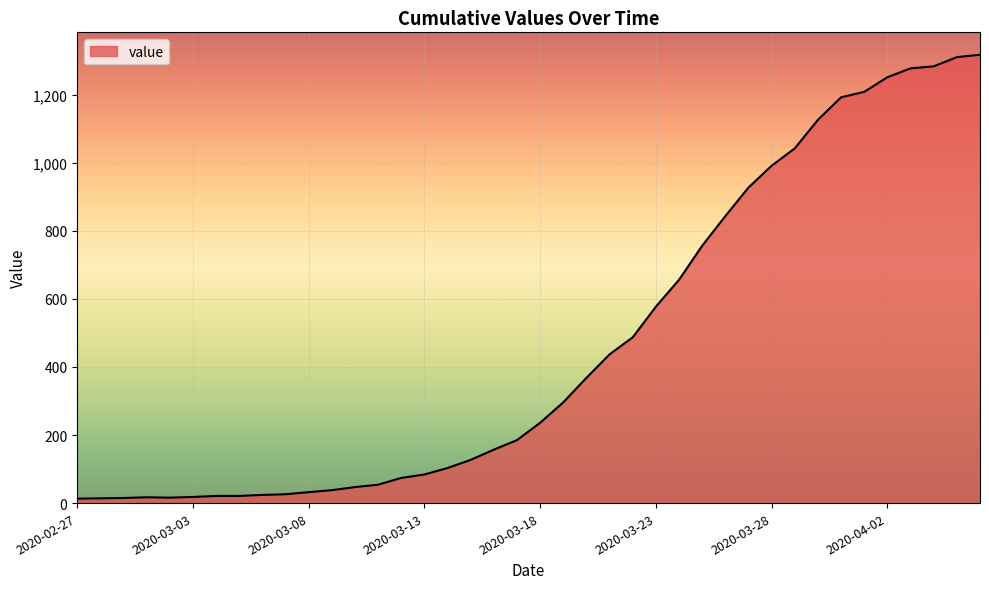

How many lines are shown in the chart?

1